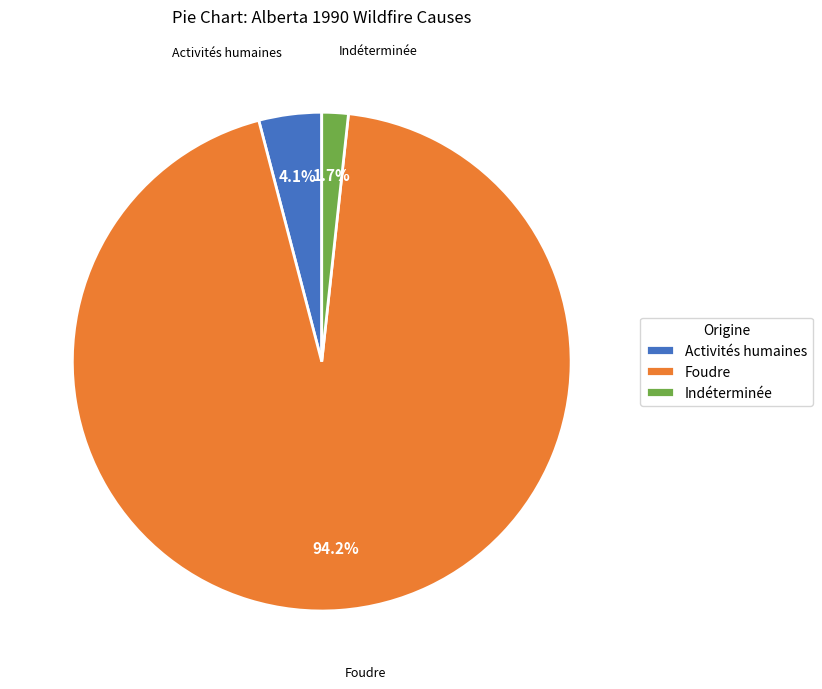

Is there a majority slice in this chart?

Yes